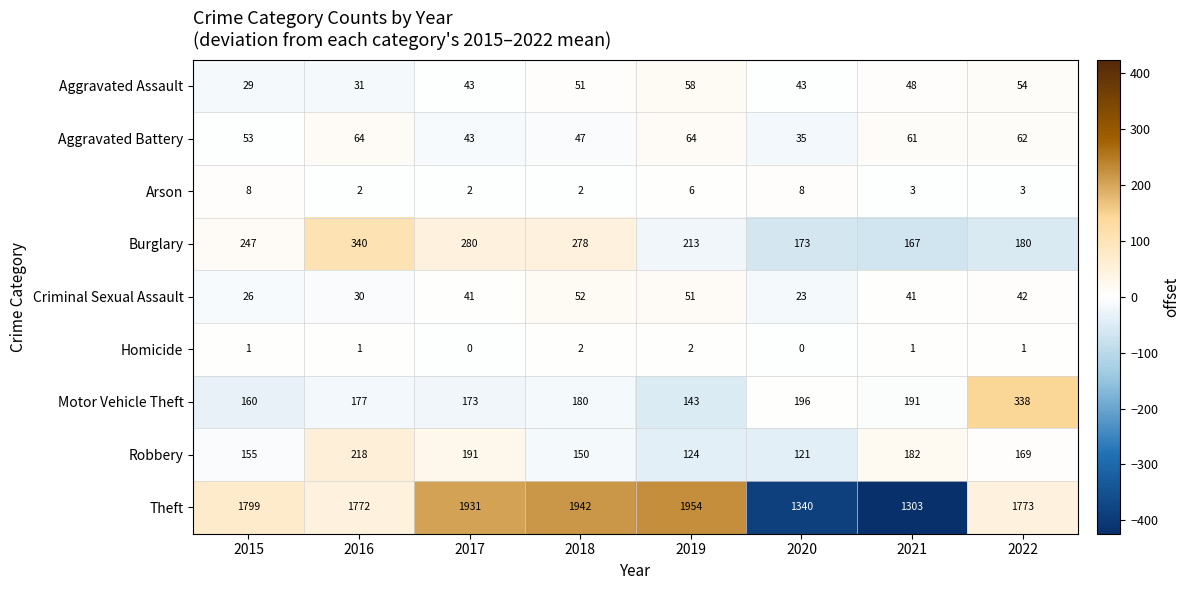

Which series has the largest total across all categories?

Theft